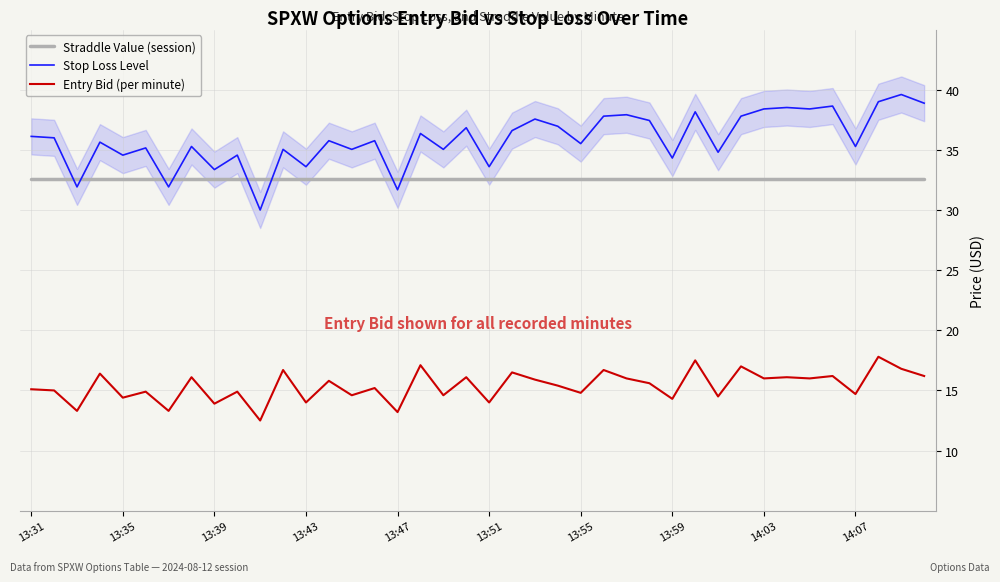

True or false: Entry Bid (per minute) and Straddle Value (session) intersect in this chart.

False